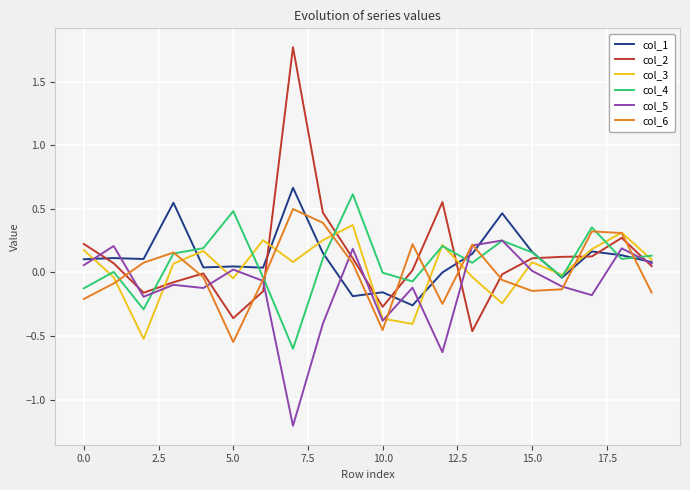

What is the smallest value displayed?

-1.2